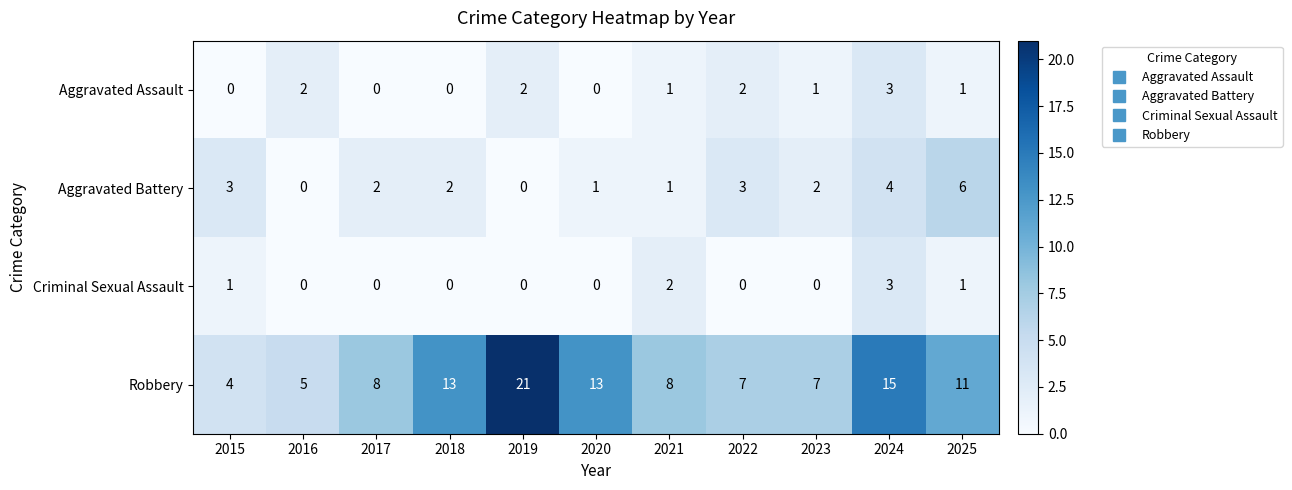

At 2023, list the series in order from largest to smallest.

Robbery, Aggravated Battery, Aggravated Assault, Criminal Sexual Assault